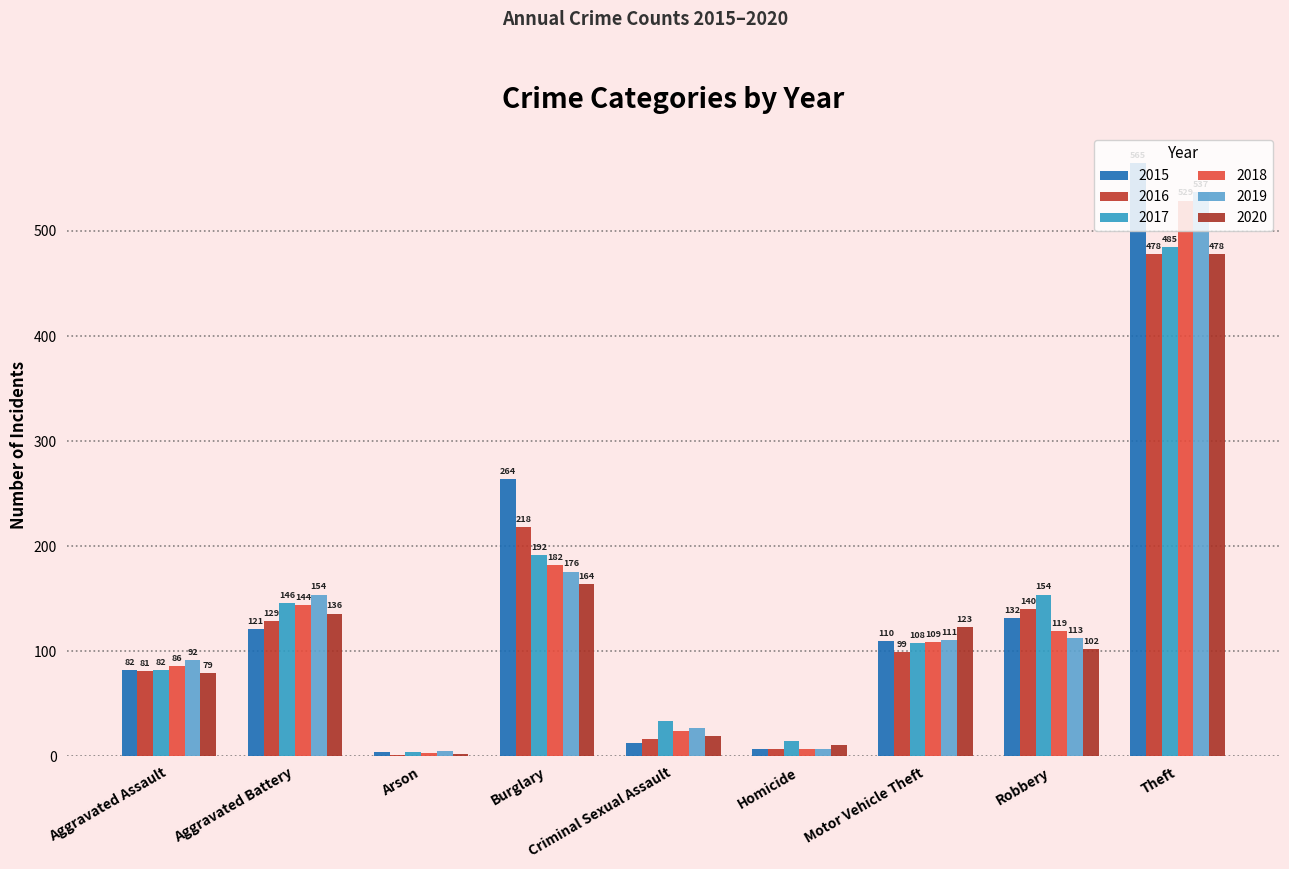

How many distinct data groups are displayed?

6